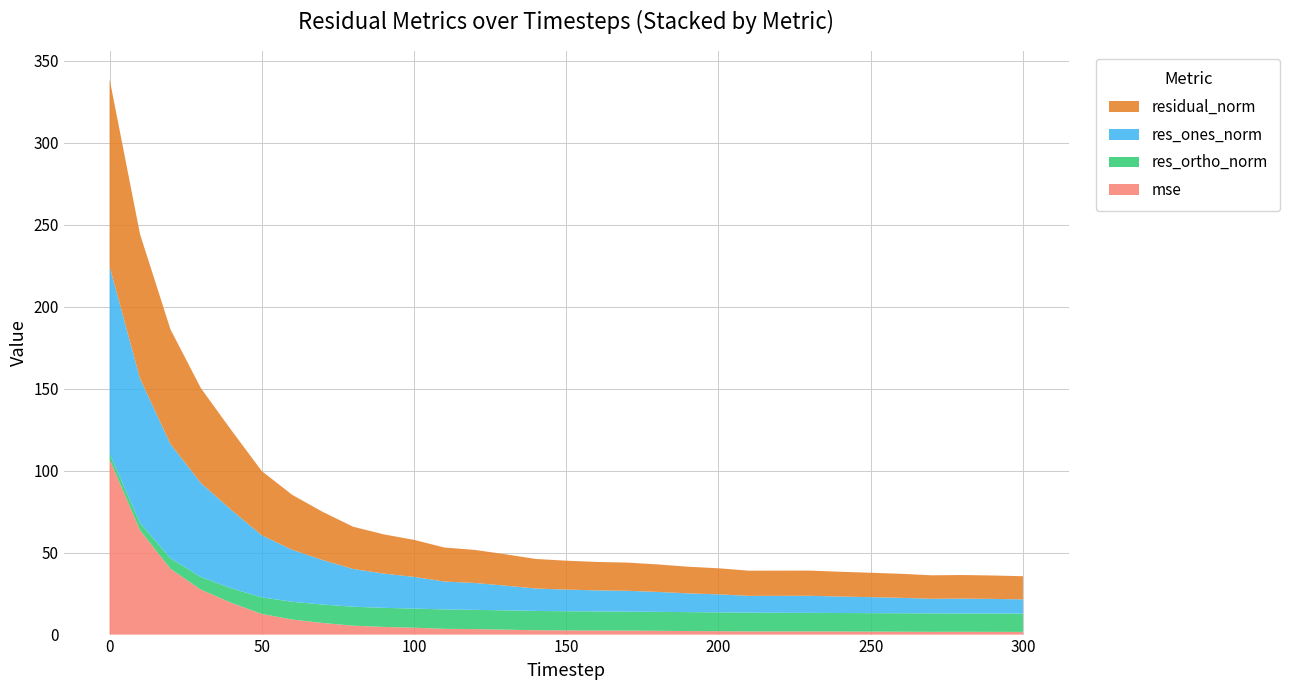

Reading right to left, list all the values displayed in this chart.

mse: 1.6	1.7	1.7	1.7	1.8	1.8	1.9	1.9	1.9	1.9	2.1	2.2	2.3	2.4	2.5	2.5	2.7	3.0	3.3	3.5	4.2	4.7	5.4	7.1	9.2	12.6	19.4	27.4	40.1	63.6	106.9
res_ones_norm: 8.7	8.9	9.1	8.9	9.4	9.7	10.0	10.4	10.3	10.2	11.0	11.4	12.2	12.7	12.8	13.2	13.6	15.1	16.4	17.0	19.3	20.9	23.0	27.1	31.7	37.8	47.8	57.3	69.6	88.0	114.1
res_ortho_norm: 11.2	11.2	11.2	11.2	11.3	11.3	11.3	11.3	11.4	11.5	11.5	11.5	11.5	11.6	11.6	11.7	11.8	11.8	11.7	11.8	11.7	11.6	11.6	11.2	10.8	10.1	8.8	7.7	6.4	4.5	3.5
residual_norm: 14.1	14.3	14.4	14.3	14.7	14.9	15.1	15.4	15.4	15.4	15.9	16.2	16.8	17.2	17.3	17.6	18.0	19.1	20.2	20.7	22.6	23.9	25.8	29.4	33.5	39.2	48.6	57.8	69.9	88.1	114.2